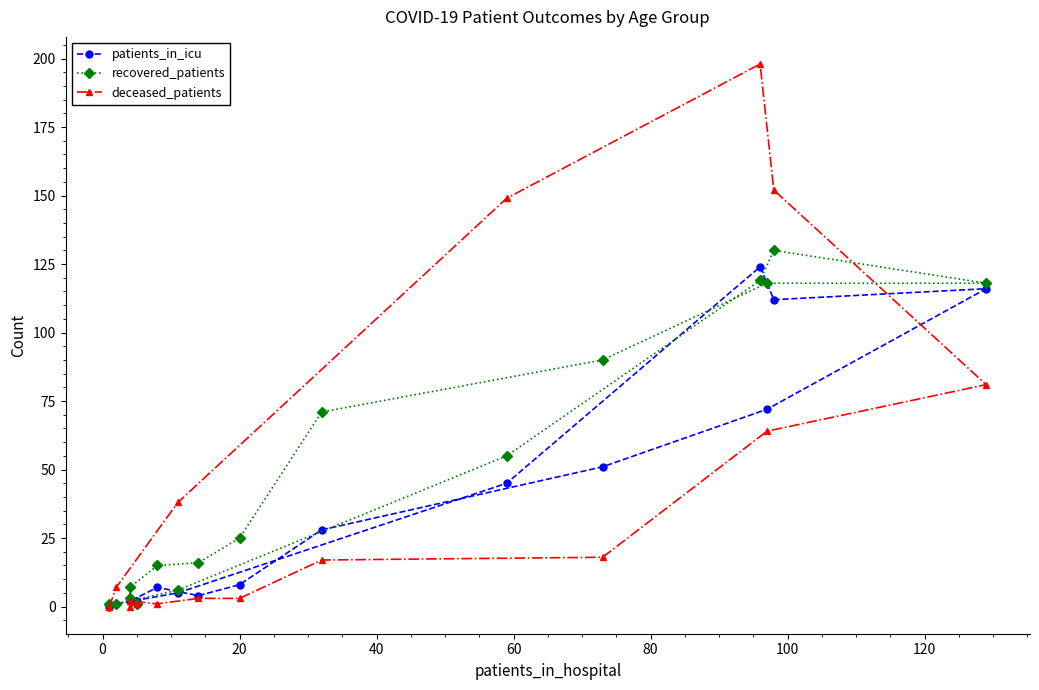

In patients_in_icu, how many points are higher than both neighbors (excluding endpoints)?

3